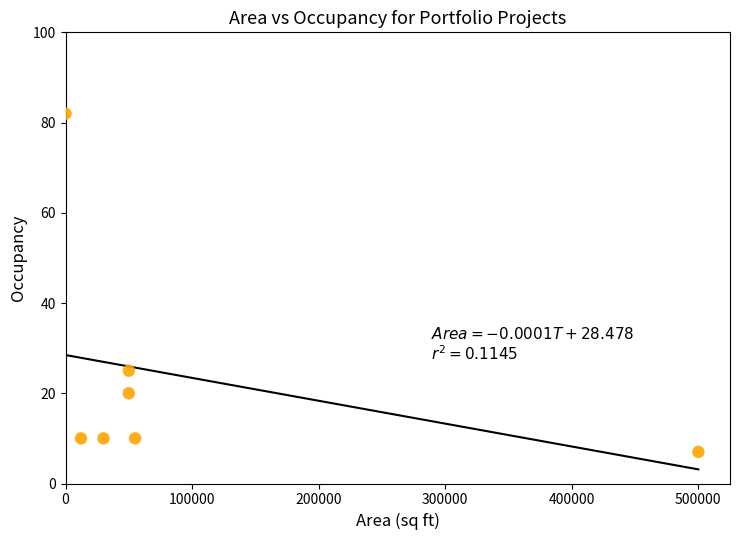

What is the average Y value?

23